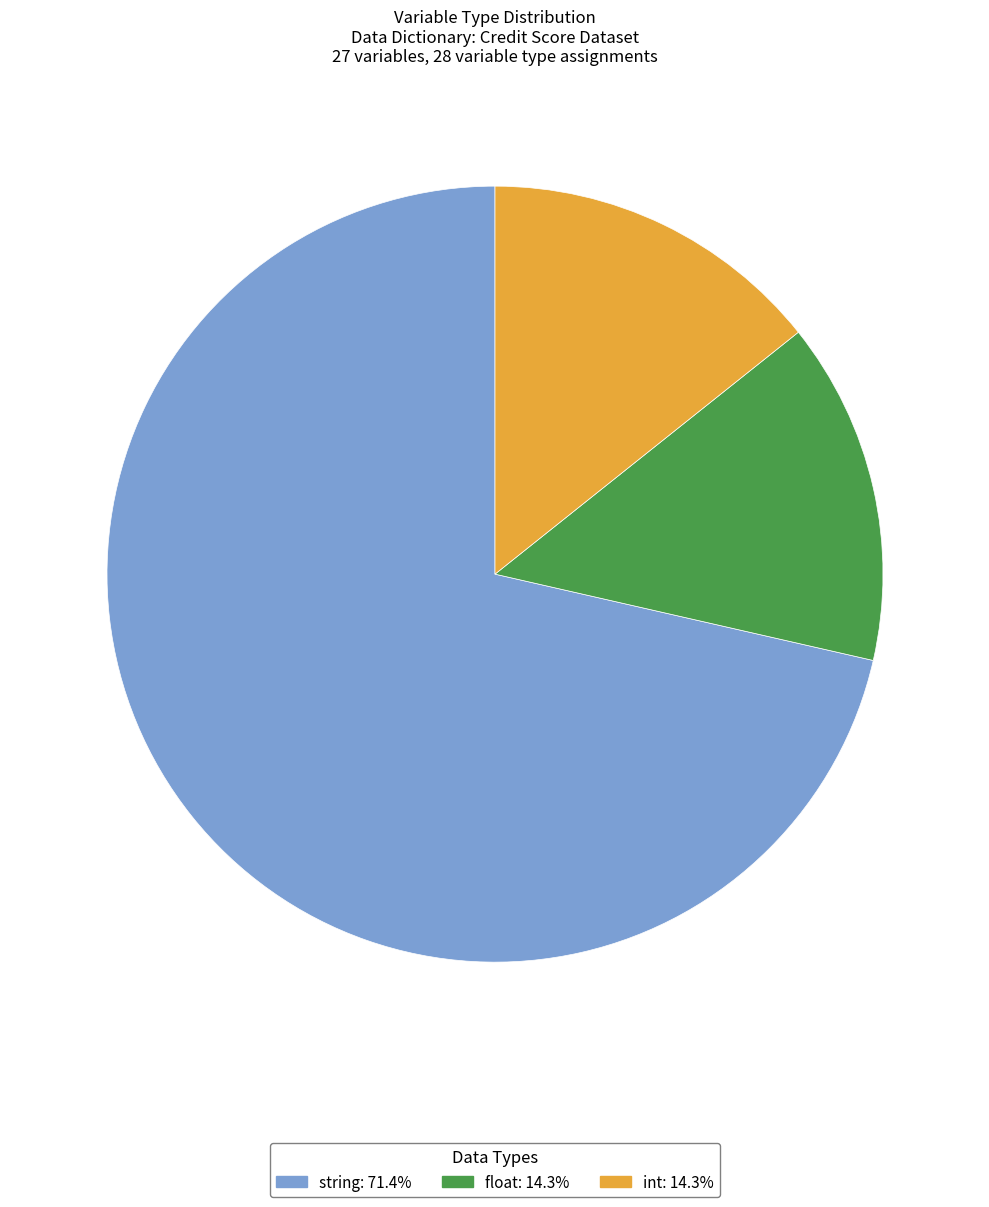

How many slices are in this pie chart?

3